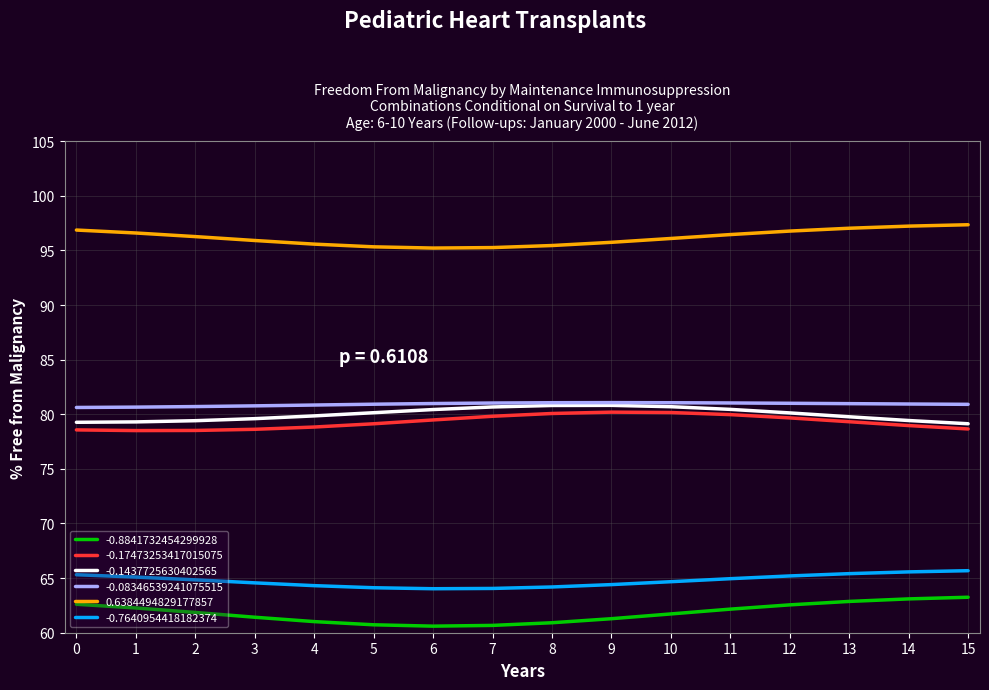

What is the maximum value shown in the chart?

97.4